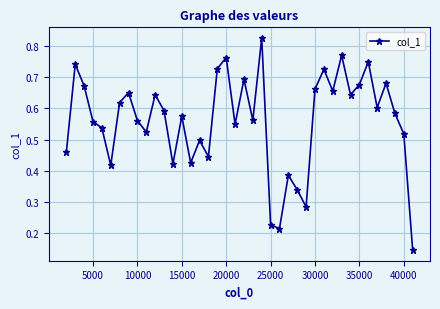

What is the sum of all values?

22.3